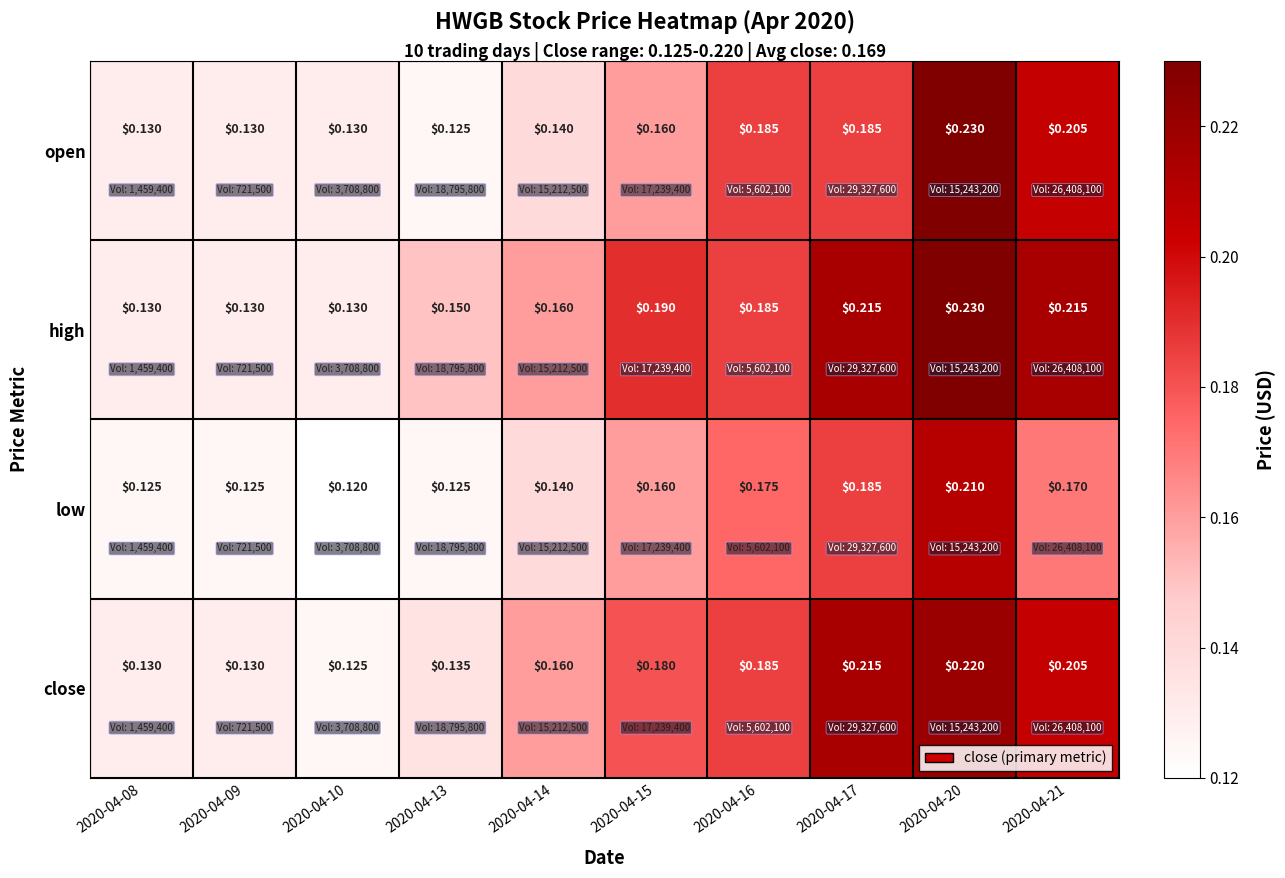

Is the value of close at 2020-04-16 greater than the value of high at 2020-04-17?

No